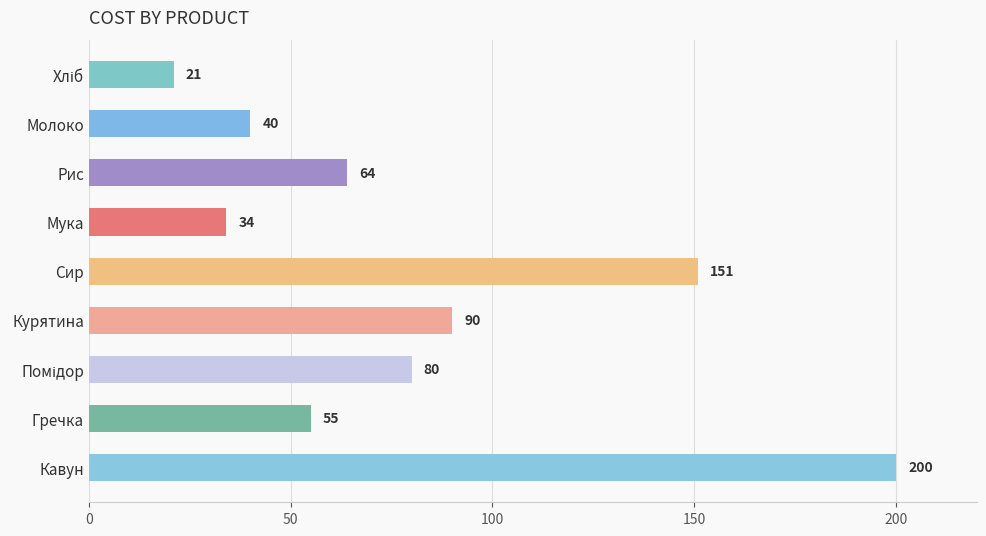

At which label is the value closest to 110?

Курятина